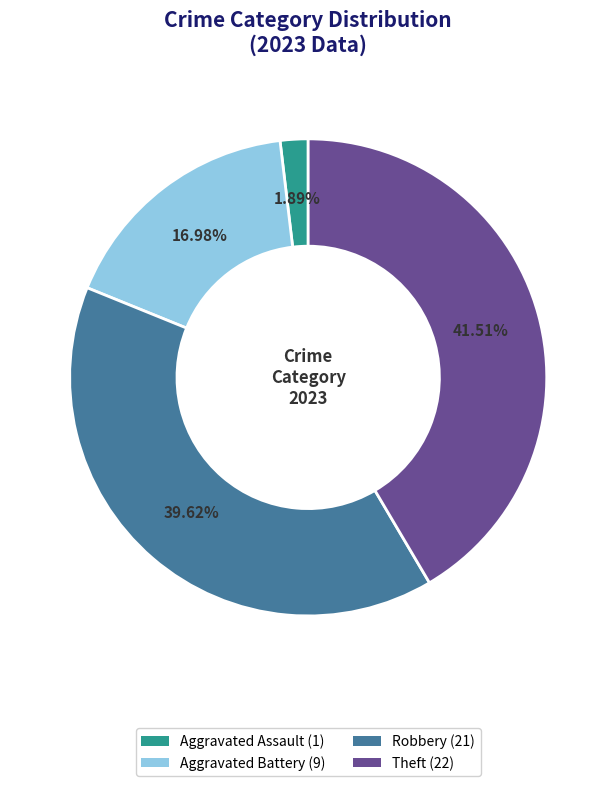

Does any single category account for the majority?

No